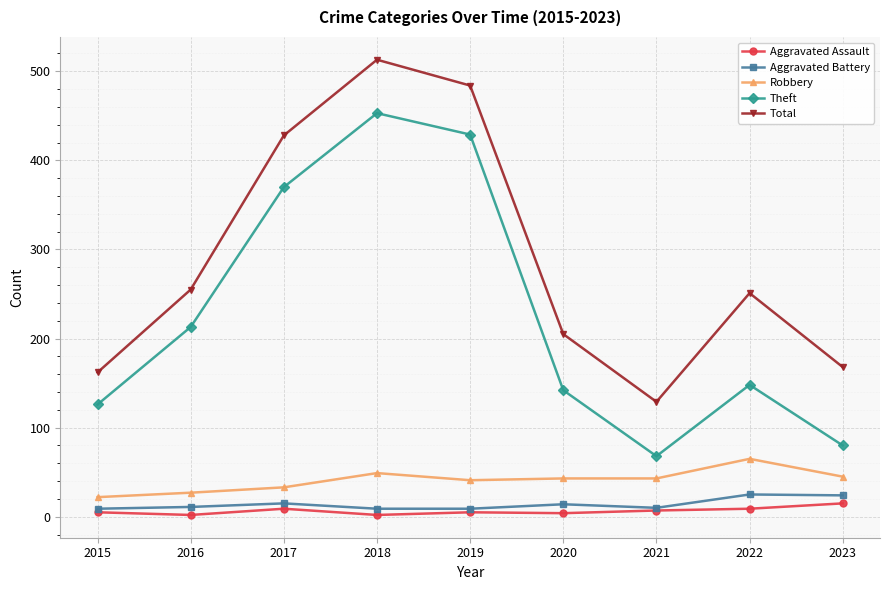

Is it true that Total equals 205 at 2020?

True